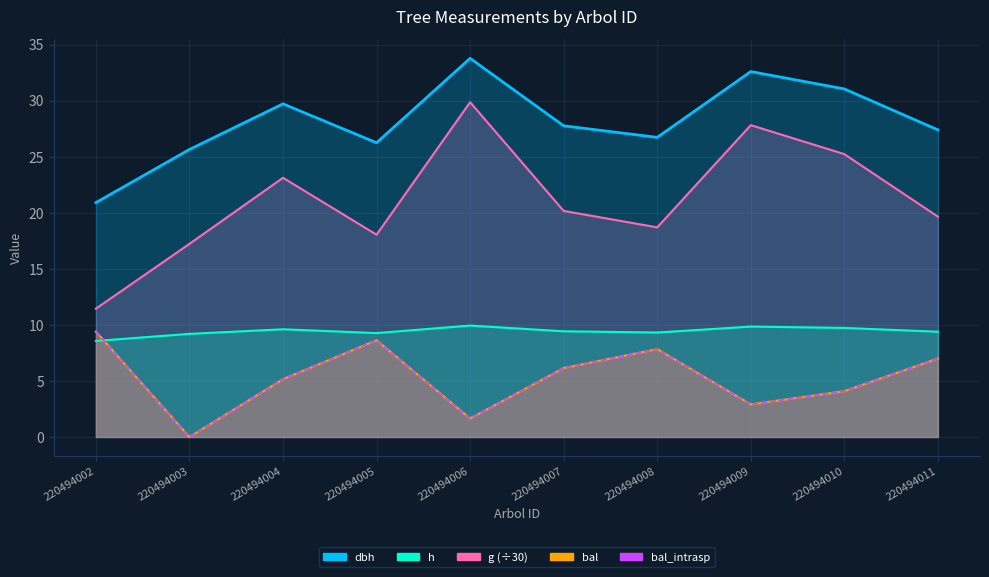

Between 220494005 and 220494004, which is larger?

220494004